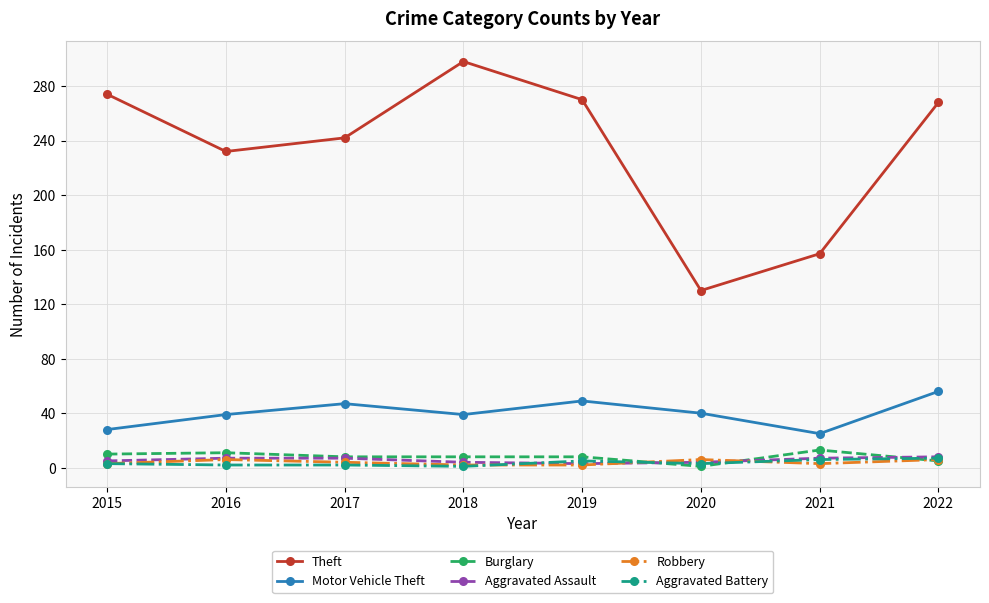

Is it true that Robbery equals 2 at 2018?

True